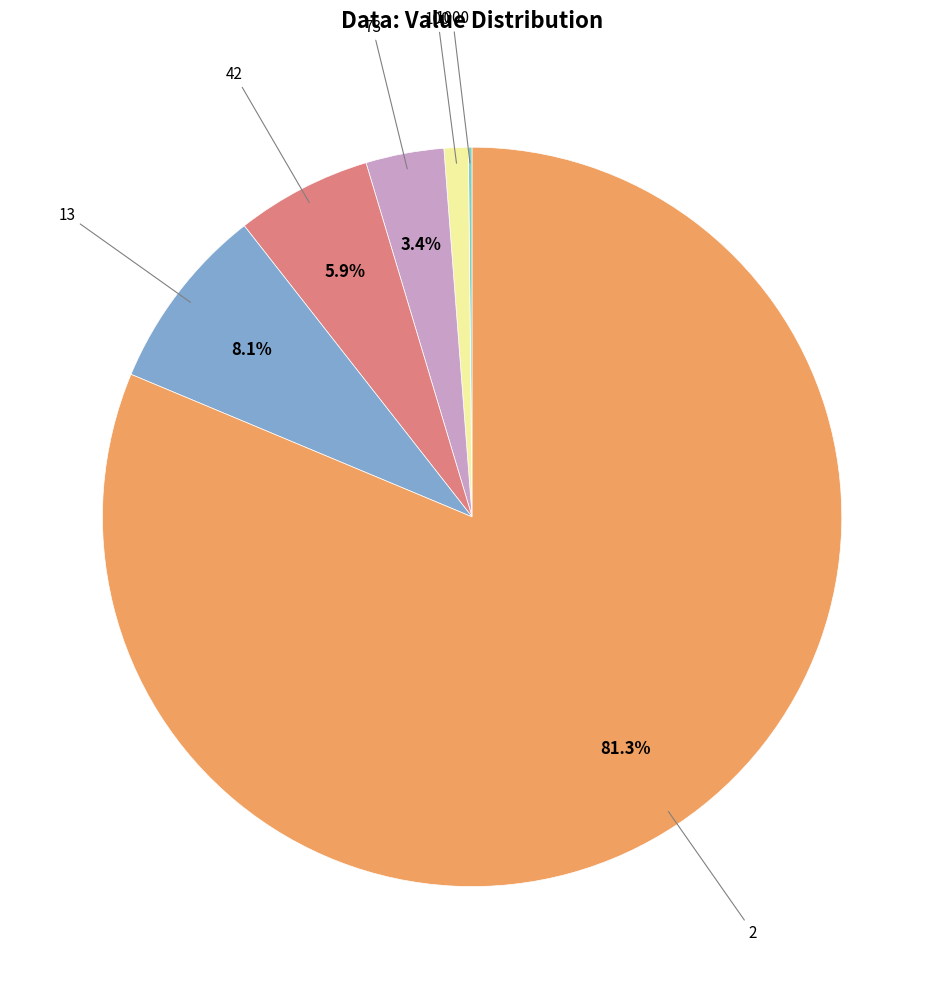

Is there any slice that represents more than half of the pie?

Yes